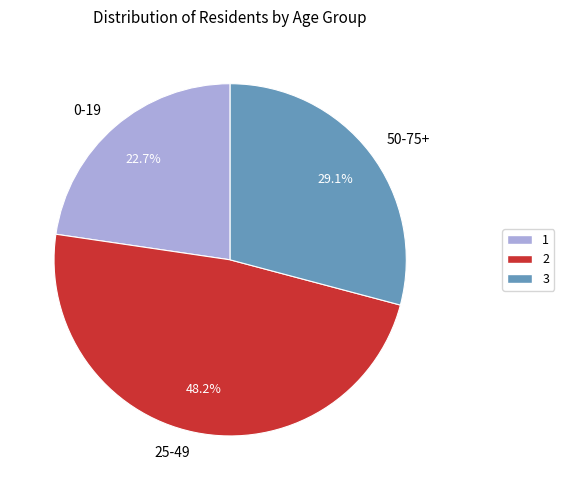

What is the largest slice in the pie chart?

25-49